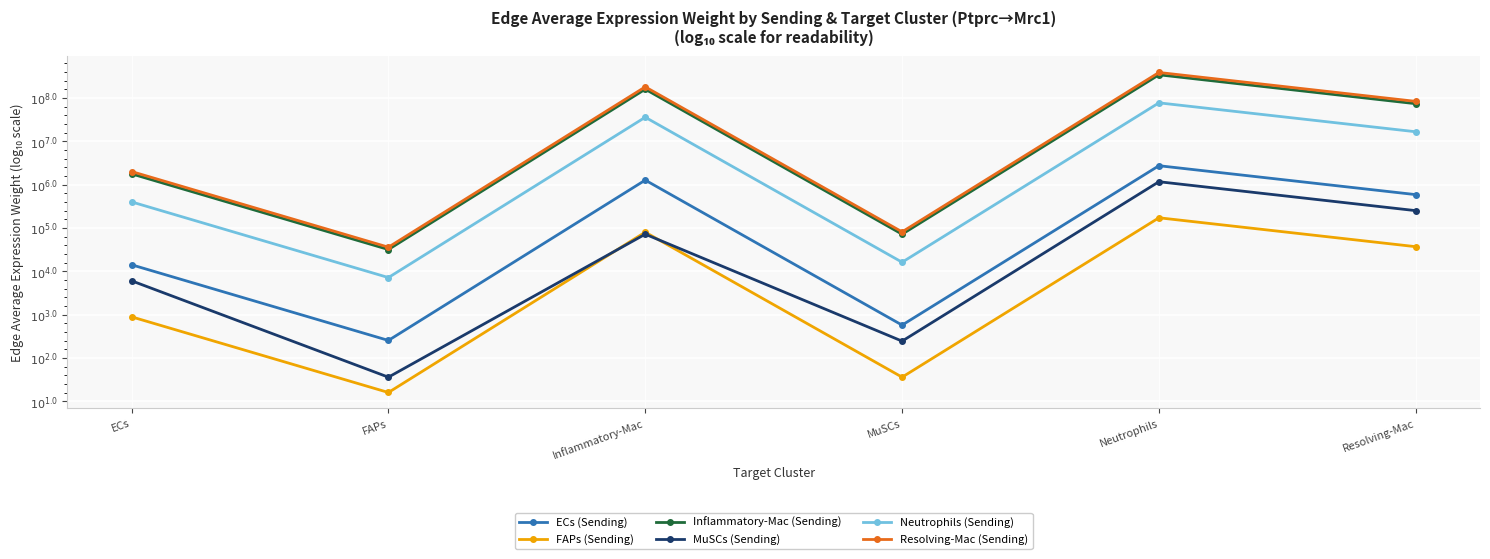

What is the sum of the FAPs (Sending) values at MuSCs and Resolving-Mac?

6.1